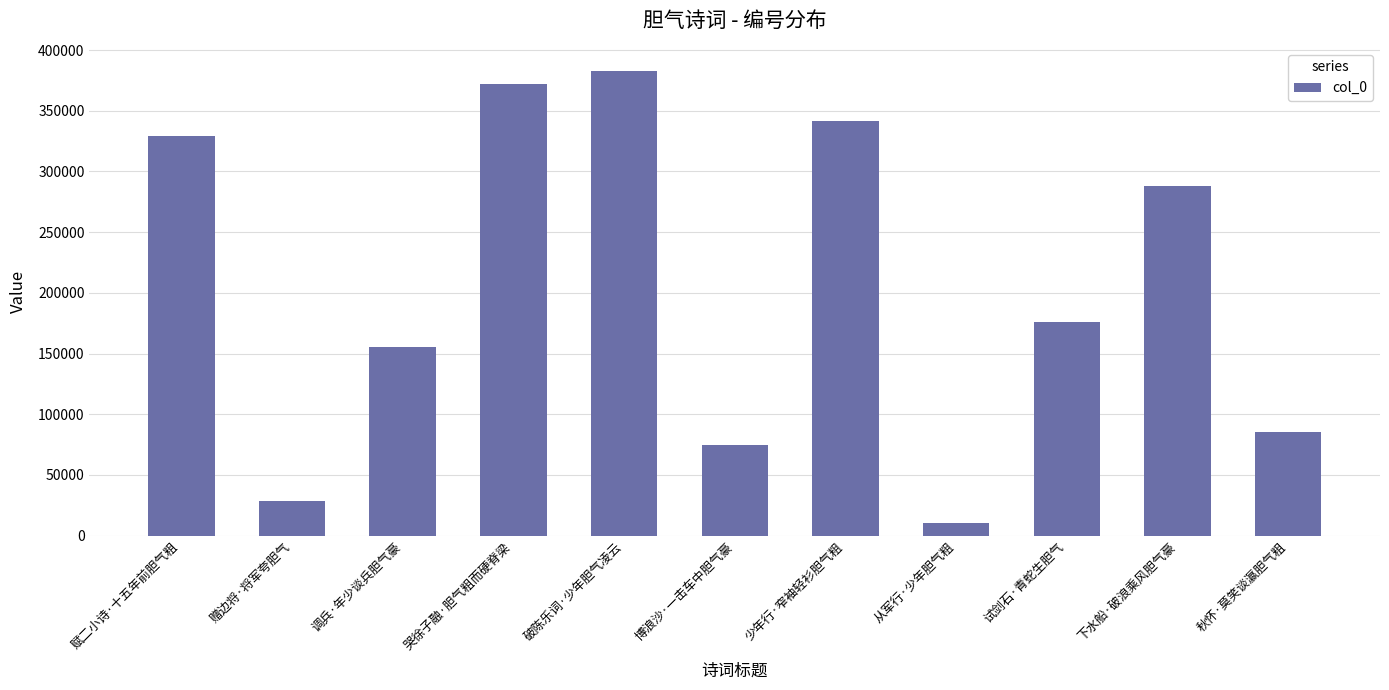

What is the label of the 6th bar from the left?

博浪沙·一击车中胆气豪